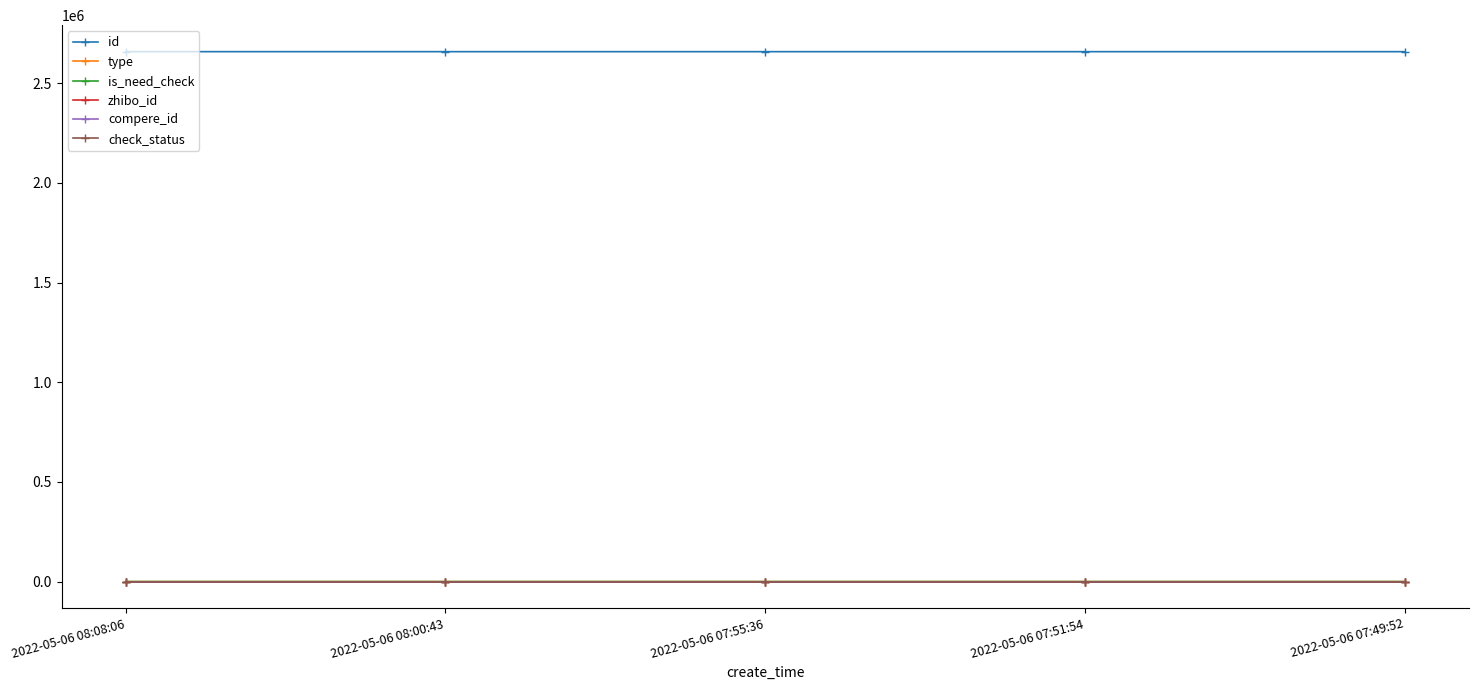

What is the label of the 5th point from the right?

2022-05-06 08:08:06